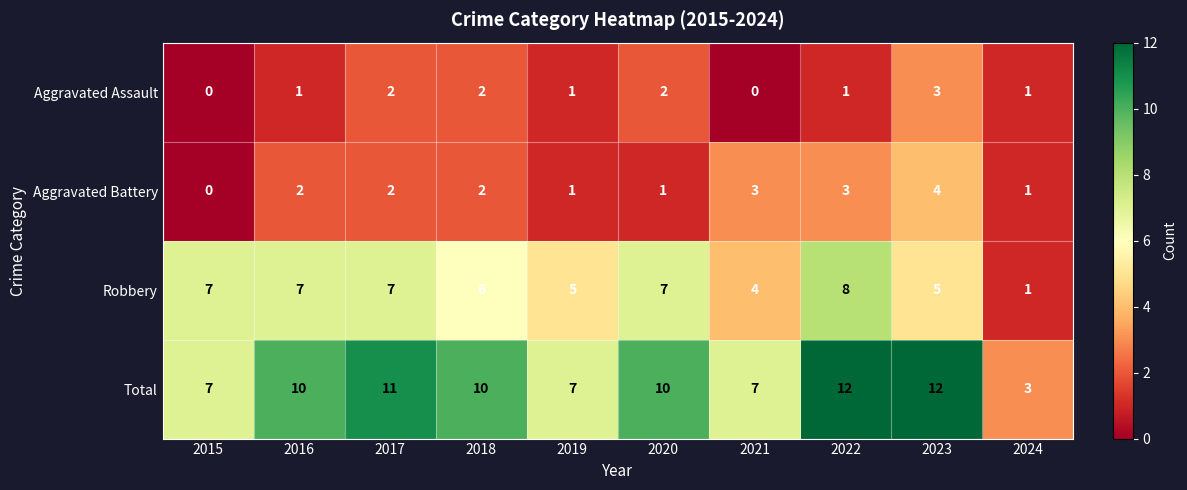

The value of Aggravated Battery at 2018 is 2. True or false?

True